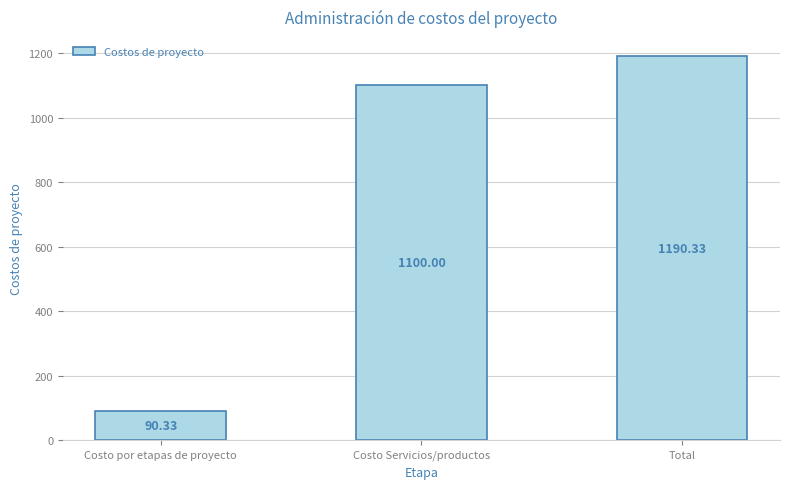

Between Costo Servicios/productos and Costo por etapas de proyecto, which is larger?

Costo Servicios/productos